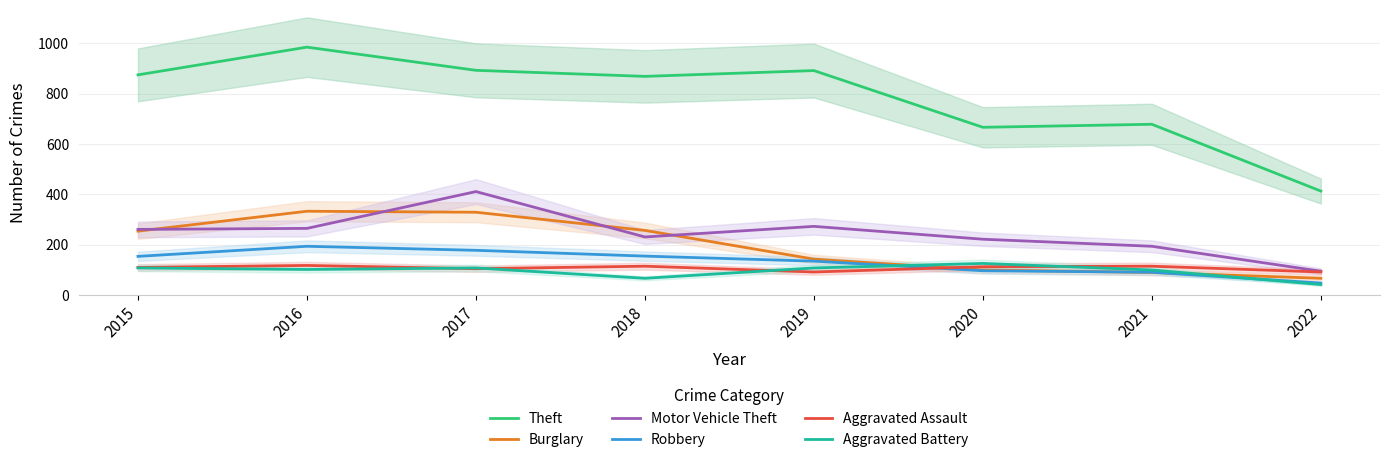

Reading left to right, what are all the values shown in this chart?

Theft: 2015=874	2016=984	2017=892	2018=868	2019=891	2020=666	2021=678	2022=413
Burglary: 2015=254	2016=333	2017=329	2018=257	2019=143	2020=100	2021=90	2022=67
Motor Vehicle Theft: 2015=261	2016=265	2017=411	2018=231	2019=273	2020=222	2021=194	2022=95
Robbery: 2015=154	2016=194	2017=178	2018=155	2019=135	2020=97	2021=91	2022=48
Aggravated Assault: 2015=110	2016=118	2017=105	2018=115	2019=92	2020=113	2021=115	2022=92
Aggravated Battery: 2015=108	2016=102	2017=108	2018=67	2019=108	2020=126	2021=100	2022=42